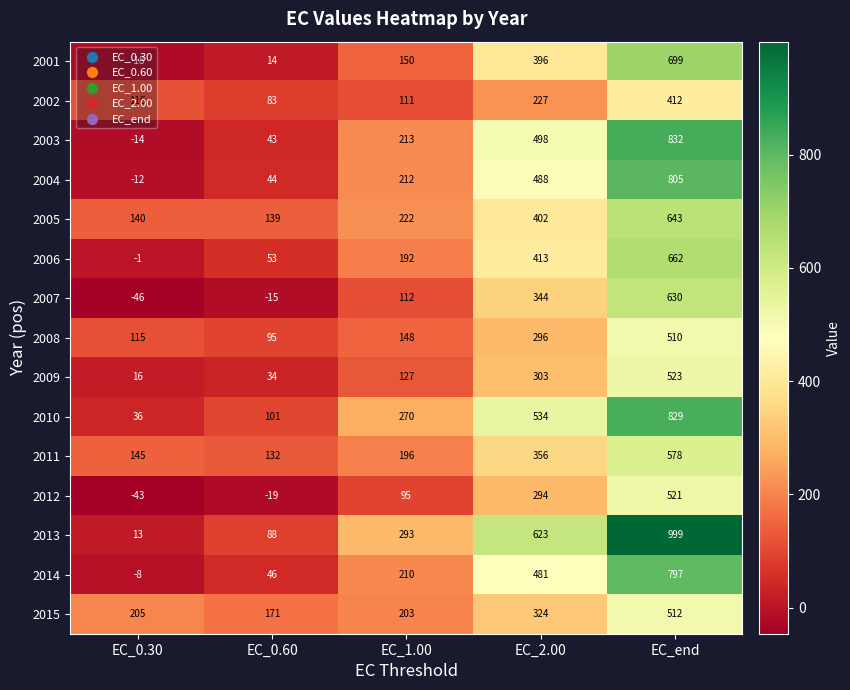

What is the smallest value displayed?

-46